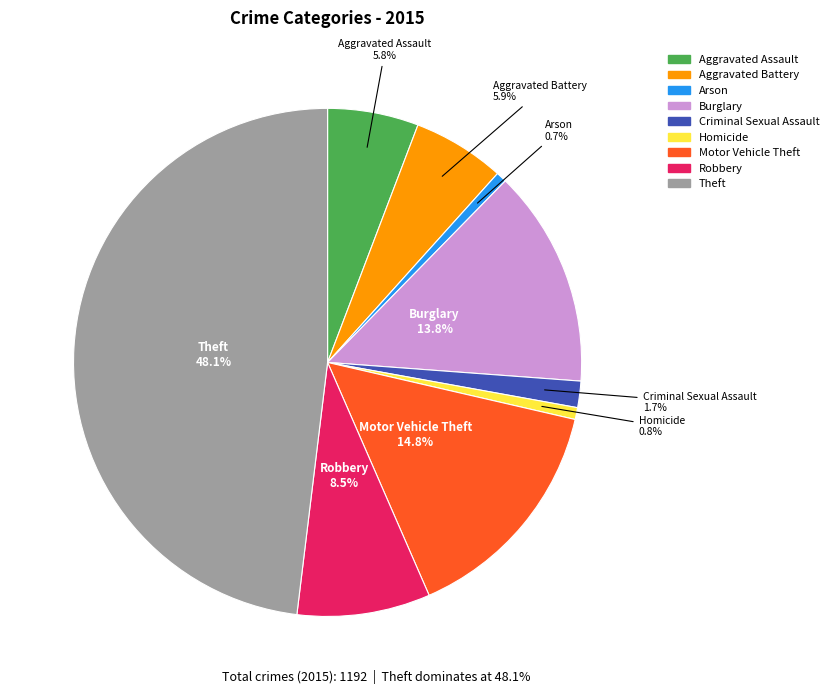

Approximately how many times larger is the value at Aggravated Assault compared to Arson?

8.6